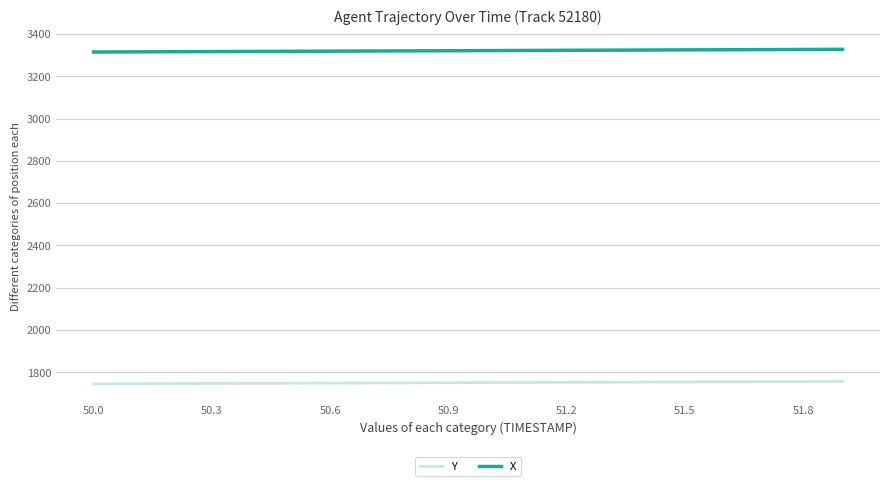

What is the average value of the X series?

3321.6